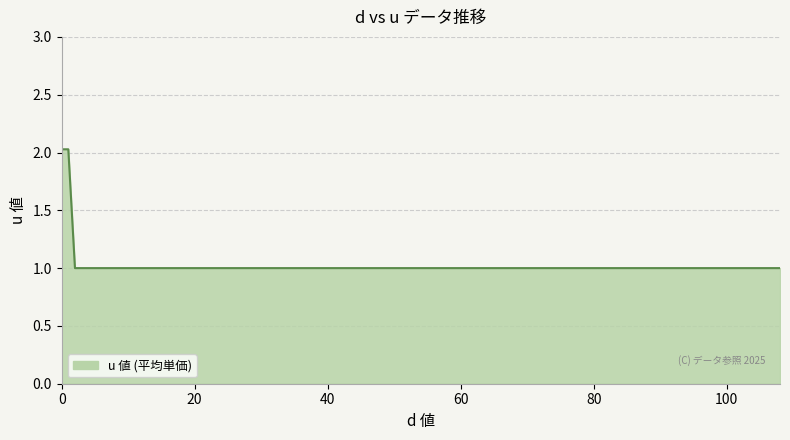

What is the difference between the maximum and minimum values?

1.0